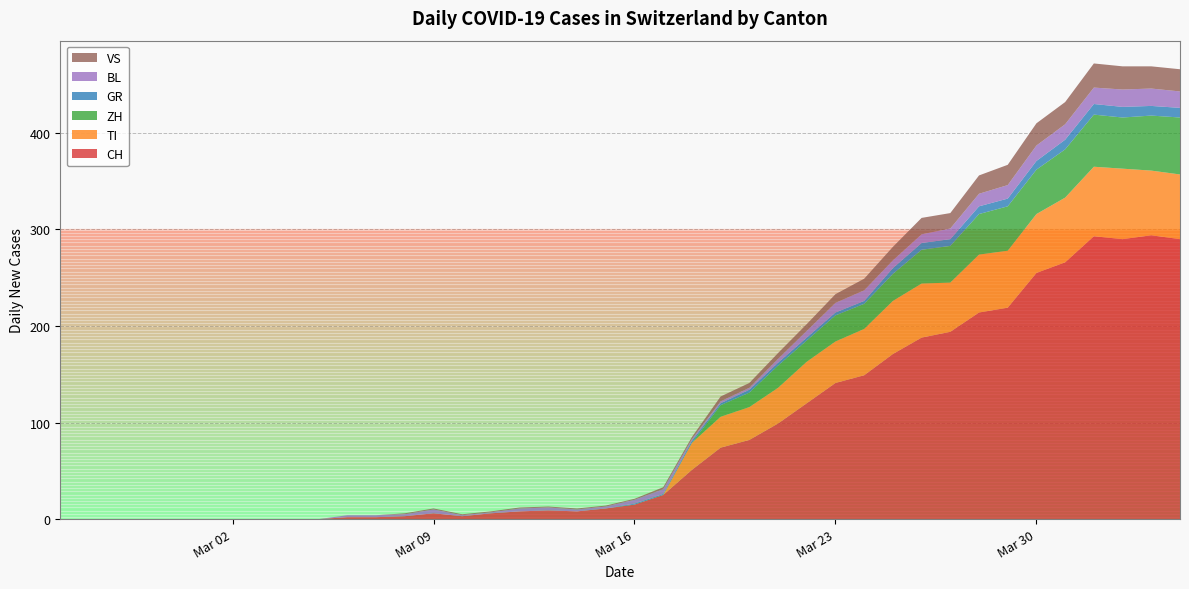

Reading left to right, transcribe all the data shown in this chart.

CH: 2020-02-25=0	2020-02-26=0	2020-02-27=0	2020-02-28=0	2020-02-29=0	2020-03-01=0	2020-03-02=0	2020-03-03=0	2020-03-04=0	2020-03-05=0	2020-03-06=2	2020-03-07=2	2020-03-08=3	2020-03-09=6	2020-03-10=3	2020-03-11=6	2020-03-12=8	2020-03-13=9	2020-03-14=8	2020-03-15=11	2020-03-16=15	2020-03-17=25	2020-03-18=51	2020-03-19=74	2020-03-20=82	2020-03-21=99	2020-03-22=120	2020-03-23=141	2020-03-24=149	2020-03-25=171	2020-03-26=188	2020-03-27=194	2020-03-28=214	2020-03-29=219	2020-03-30=255	2020-03-31=266	2020-04-01=293	2020-04-02=290	2020-04-03=294	2020-04-04=290
TI: 2020-02-25=0	2020-02-26=0	2020-02-27=0	2020-02-28=0	2020-02-29=0	2020-03-01=0	2020-03-02=0	2020-03-03=0	2020-03-04=0	2020-03-05=0	2020-03-06=0	2020-03-07=0	2020-03-08=0	2020-03-09=0	2020-03-10=0	2020-03-11=0	2020-03-12=0	2020-03-13=0	2020-03-14=0	2020-03-15=0	2020-03-16=0	2020-03-17=0	2020-03-18=28	2020-03-19=32	2020-03-20=34	2020-03-21=37	2020-03-22=43	2020-03-23=43	2020-03-24=48	2020-03-25=55	2020-03-26=56	2020-03-27=51	2020-03-28=60	2020-03-29=59	2020-03-30=61	2020-03-31=67	2020-04-01=72	2020-04-02=73	2020-04-03=67	2020-04-04=67
ZH: 2020-02-25=0	2020-02-26=0	2020-02-27=0	2020-02-28=0	2020-02-29=0	2020-03-01=0	2020-03-02=0	2020-03-03=0	2020-03-04=0	2020-03-05=0	2020-03-06=0	2020-03-07=0	2020-03-08=0	2020-03-09=0	2020-03-10=0	2020-03-11=0	2020-03-12=0	2020-03-13=0	2020-03-14=0	2020-03-15=0	2020-03-16=0	2020-03-17=0	2020-03-18=0	2020-03-19=12	2020-03-20=15	2020-03-21=23	2020-03-22=22	2020-03-23=27	2020-03-24=26	2020-03-25=28	2020-03-26=35	2020-03-27=38	2020-03-28=42	2020-03-29=46	2020-03-30=46	2020-03-31=50	2020-04-01=54	2020-04-02=53	2020-04-03=57	2020-04-04=59
GR: 2020-02-25=0	2020-02-26=0	2020-02-27=0	2020-02-28=0	2020-02-29=0	2020-03-01=0	2020-03-02=0	2020-03-03=0	2020-03-04=0	2020-03-05=0	2020-03-06=0	2020-03-07=0	2020-03-08=0	2020-03-09=0	2020-03-10=0	2020-03-11=0	2020-03-12=0	2020-03-13=0	2020-03-14=0	2020-03-15=0	2020-03-16=1	2020-03-17=1	2020-03-18=2	2020-03-19=2	2020-03-20=3	2020-03-21=3	2020-03-22=3	2020-03-23=3	2020-03-24=3	2020-03-25=6	2020-03-26=7	2020-03-27=7	2020-03-28=8	2020-03-29=8	2020-03-30=9	2020-03-31=10	2020-04-01=11	2020-04-02=11	2020-04-03=10	2020-04-04=10
BL: 2020-02-25=0	2020-02-26=0	2020-02-27=0	2020-02-28=0	2020-02-29=0	2020-03-01=0	2020-03-02=0	2020-03-03=0	2020-03-04=0	2020-03-05=0	2020-03-06=2	2020-03-07=2	2020-03-08=2	2020-03-09=4	2020-03-10=1	2020-03-11=1	2020-03-12=3	2020-03-13=3	2020-03-14=2	2020-03-15=2	2020-03-16=4	2020-03-17=5	2020-03-18=2	2020-03-19=2	2020-03-20=2	2020-03-21=4	2020-03-22=7	2020-03-23=10	2020-03-24=11	2020-03-25=8	2020-03-26=9	2020-03-27=11	2020-03-28=13	2020-03-29=14	2020-03-30=16	2020-03-31=16	2020-04-01=17	2020-04-02=18	2020-04-03=18	2020-04-04=17
VS: 2020-02-25=0	2020-02-26=0	2020-02-27=0	2020-02-28=0	2020-02-29=0	2020-03-01=0	2020-03-02=0	2020-03-03=0	2020-03-04=0	2020-03-05=0	2020-03-06=0	2020-03-07=0	2020-03-08=1	2020-03-09=1	2020-03-10=1	2020-03-11=1	2020-03-12=1	2020-03-13=1	2020-03-14=1	2020-03-15=1	2020-03-16=1	2020-03-17=2	2020-03-18=2	2020-03-19=5	2020-03-20=5	2020-03-21=6	2020-03-22=7	2020-03-23=9	2020-03-24=12	2020-03-25=14	2020-03-26=17	2020-03-27=16	2020-03-28=19	2020-03-29=21	2020-03-30=23	2020-03-31=23	2020-04-01=25	2020-04-02=24	2020-04-03=23	2020-04-04=23